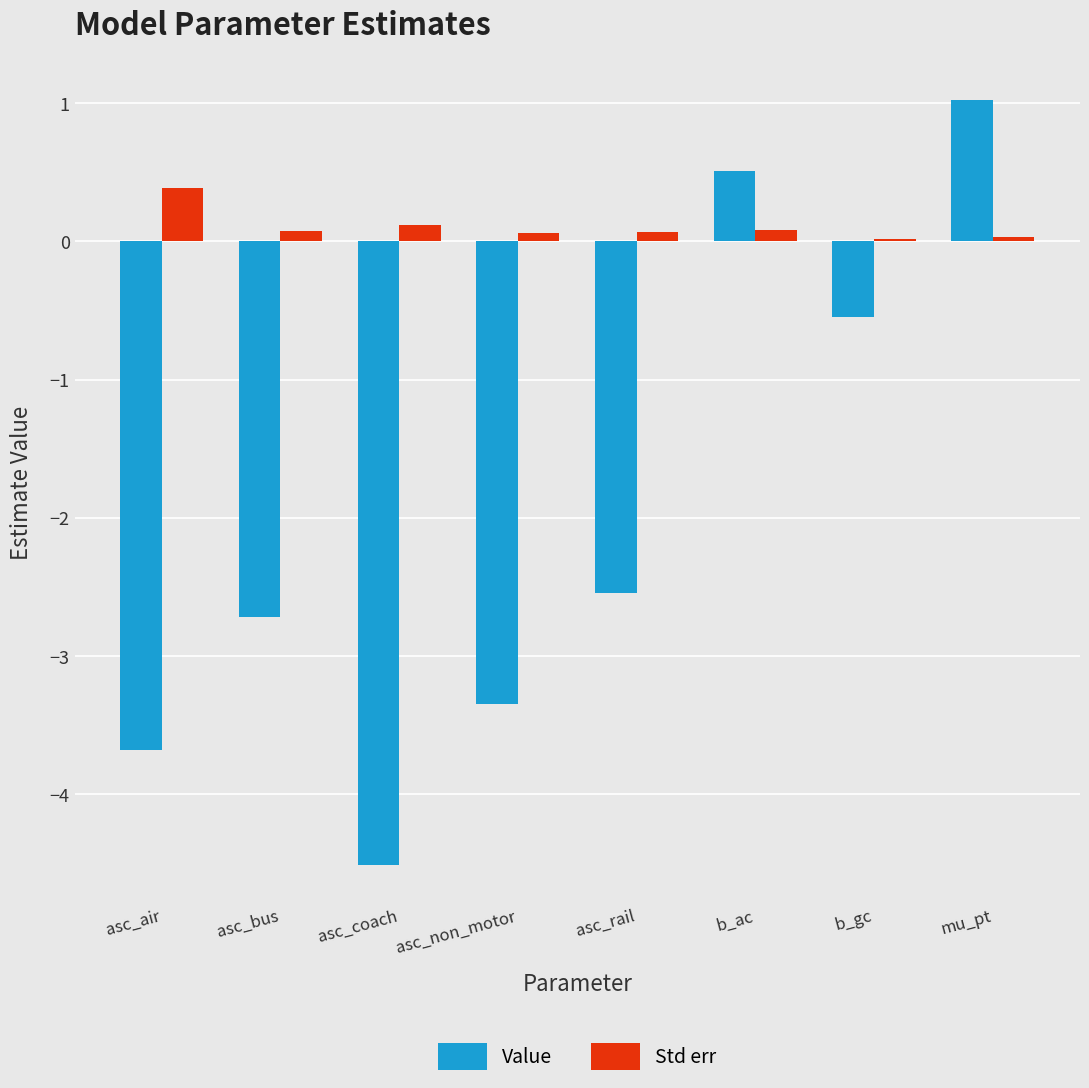

Which category has the highest value in the Value series?

mu_pt